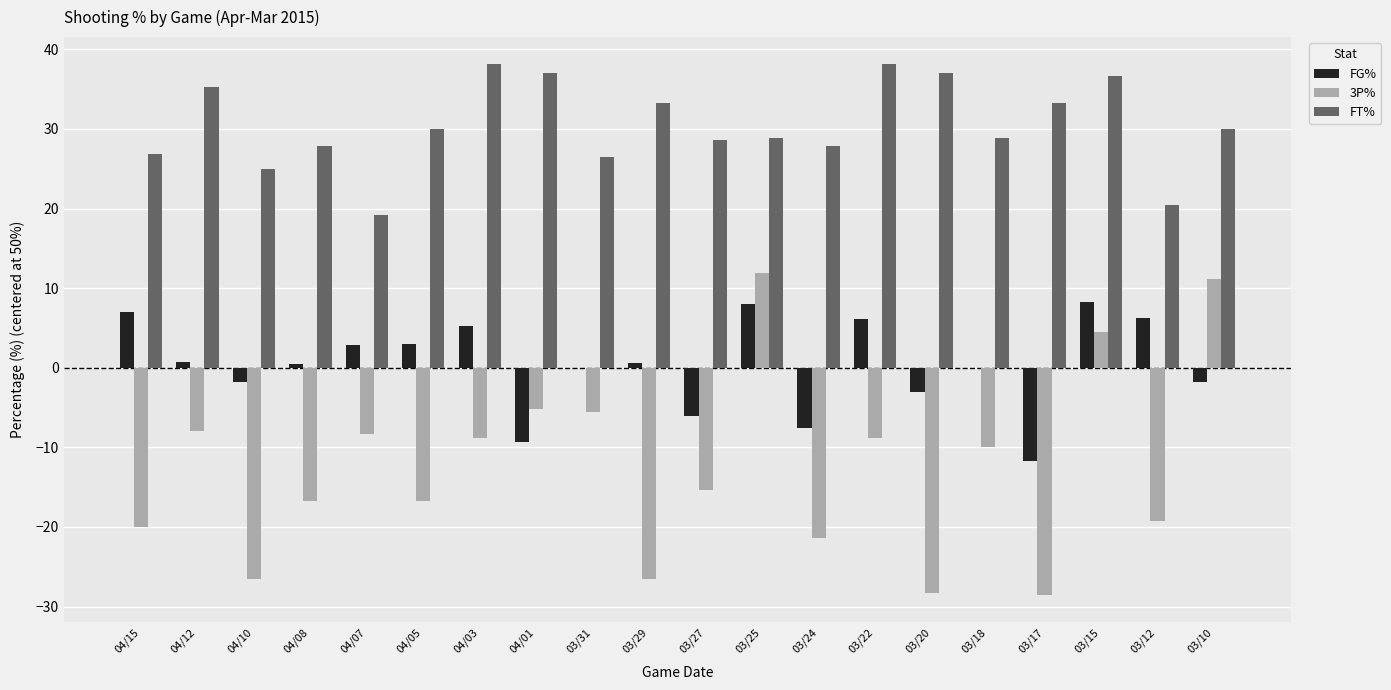

The value of FT% at 03/18 is 28.9. True or false?

True